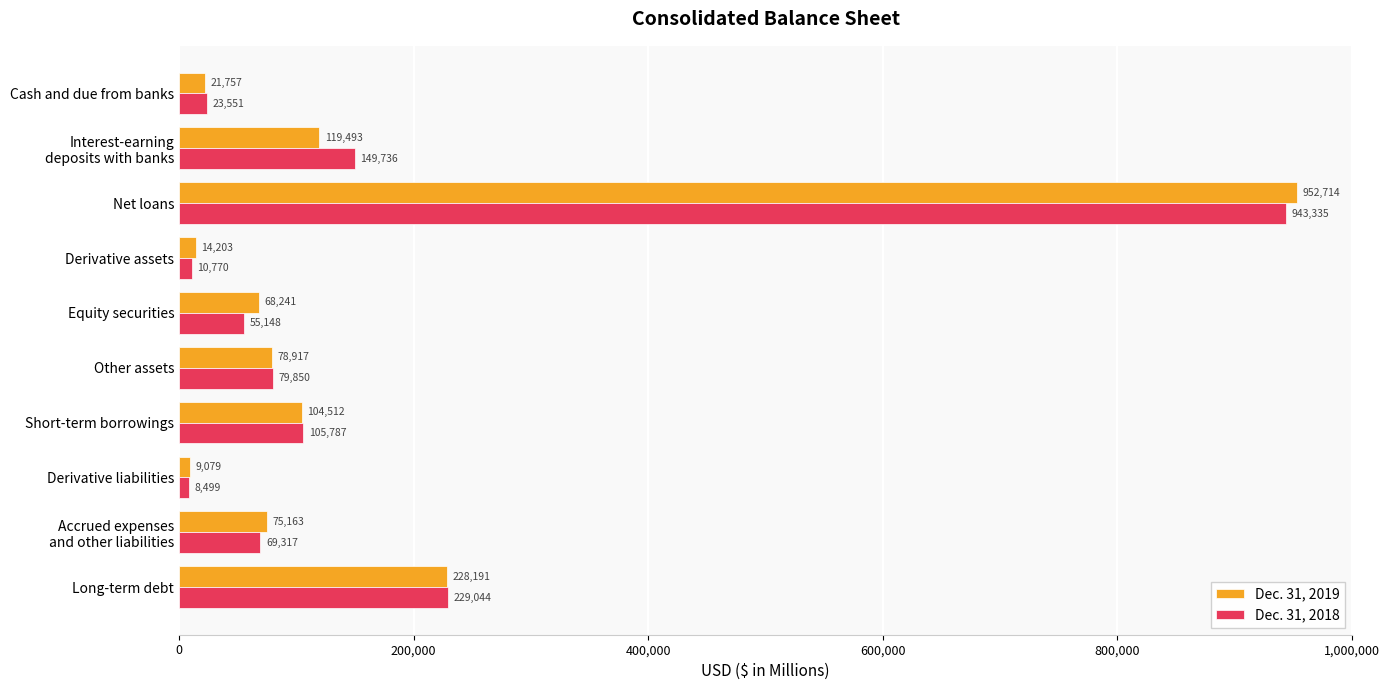

How many categories are shown in the chart?

10